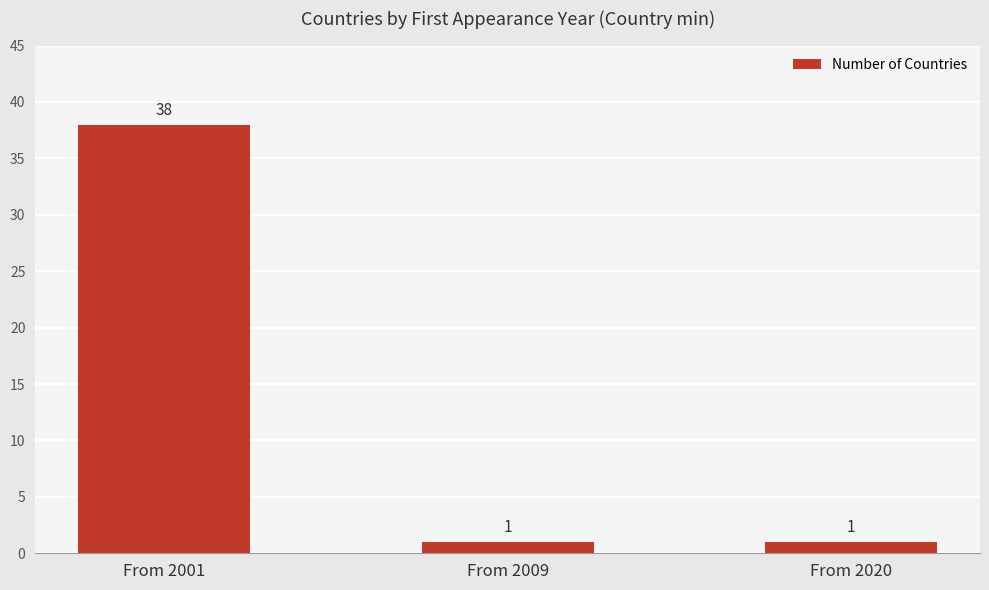

What is the value of the 3rd bar from the left?

1